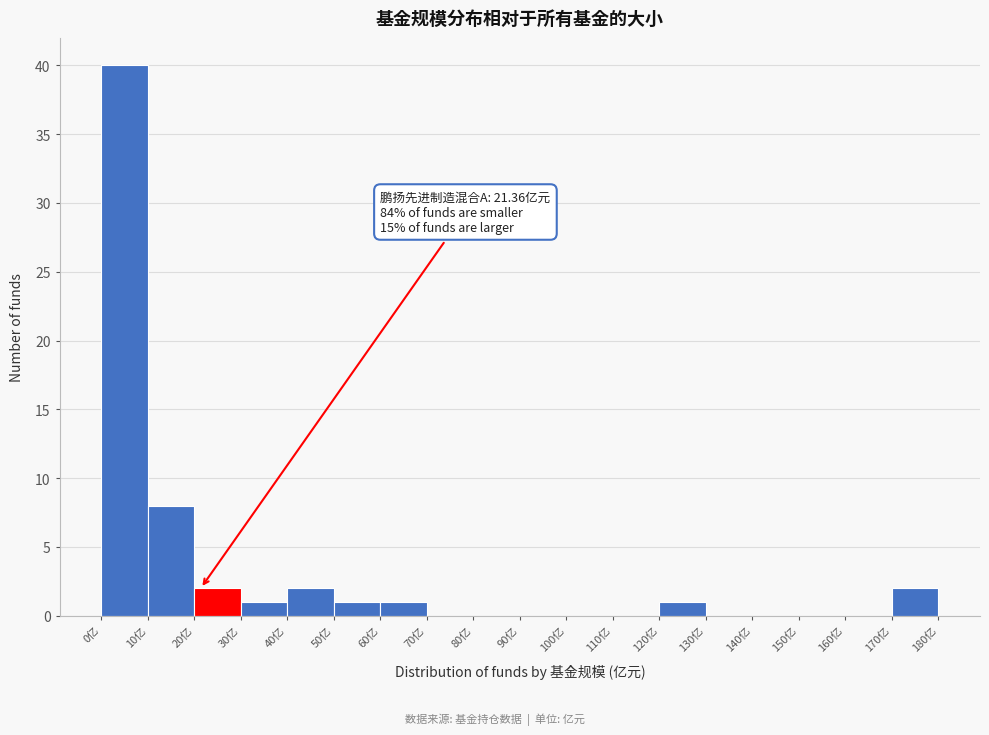

Which range on the x-axis has the tallest bar?

0 to 10